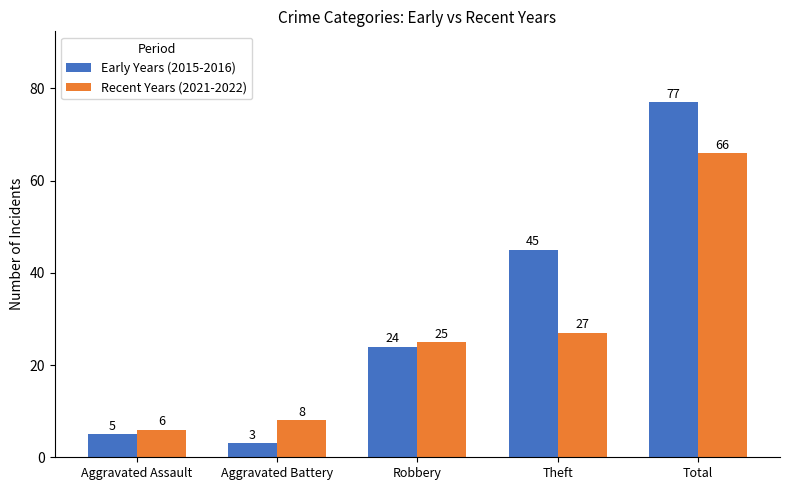

Where is Early Years (2015-2016) nearest to the value 40?

Theft